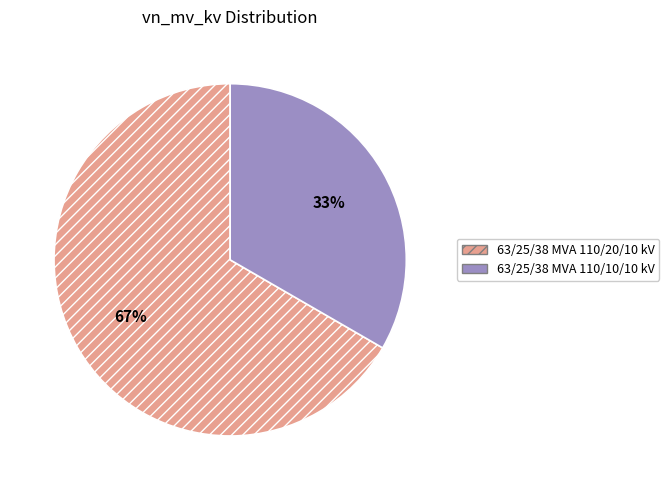

Rank the categories by value from lowest to highest.

63/25/38 MVA 110/10/10 kV, 63/25/38 MVA 110/20/10 kV